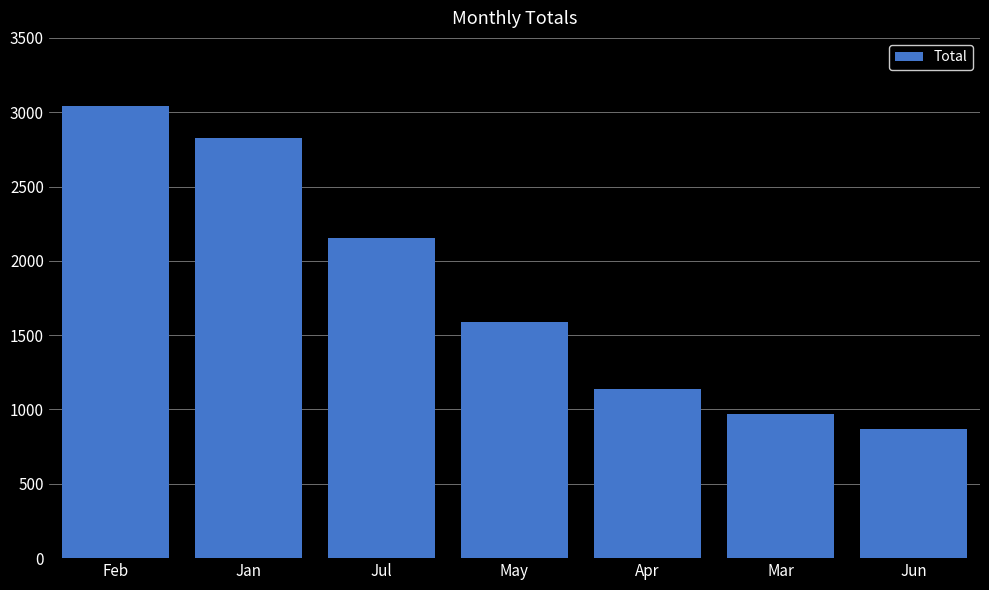

What is the greatest value displayed?

3042